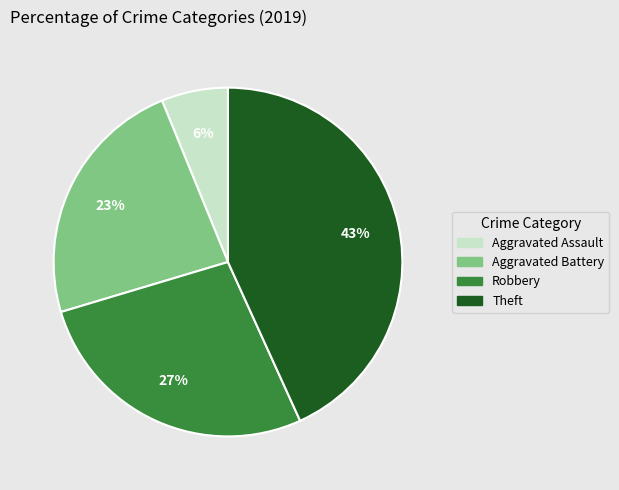

To the nearest percent, what is the average slice percentage?

25%